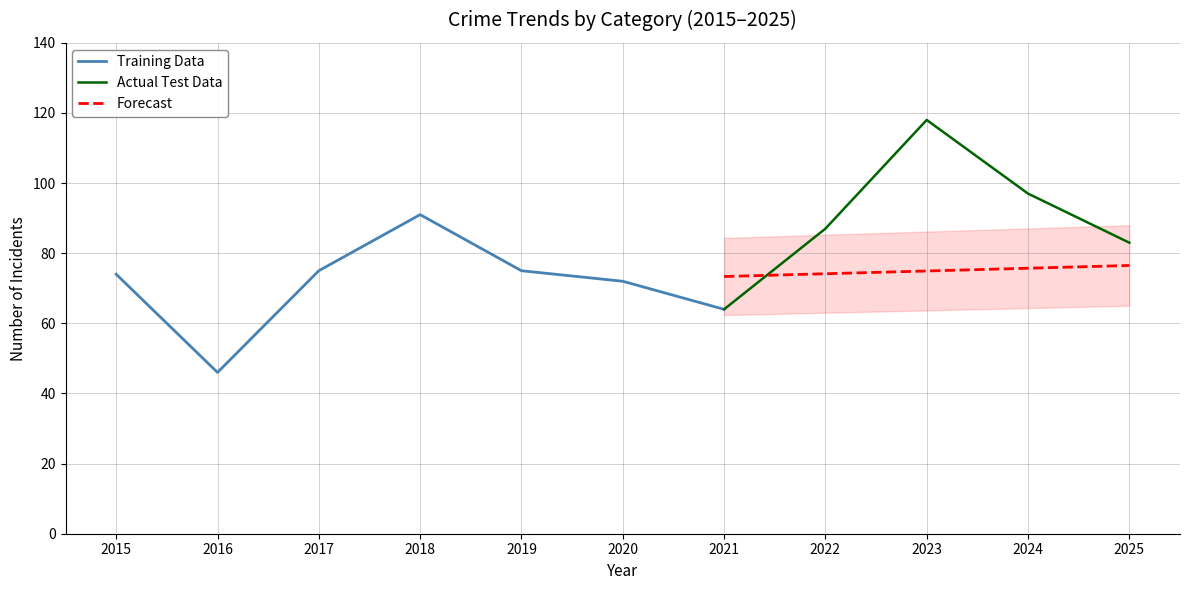

At which label does Actual Test Data reach its minimum?

2021